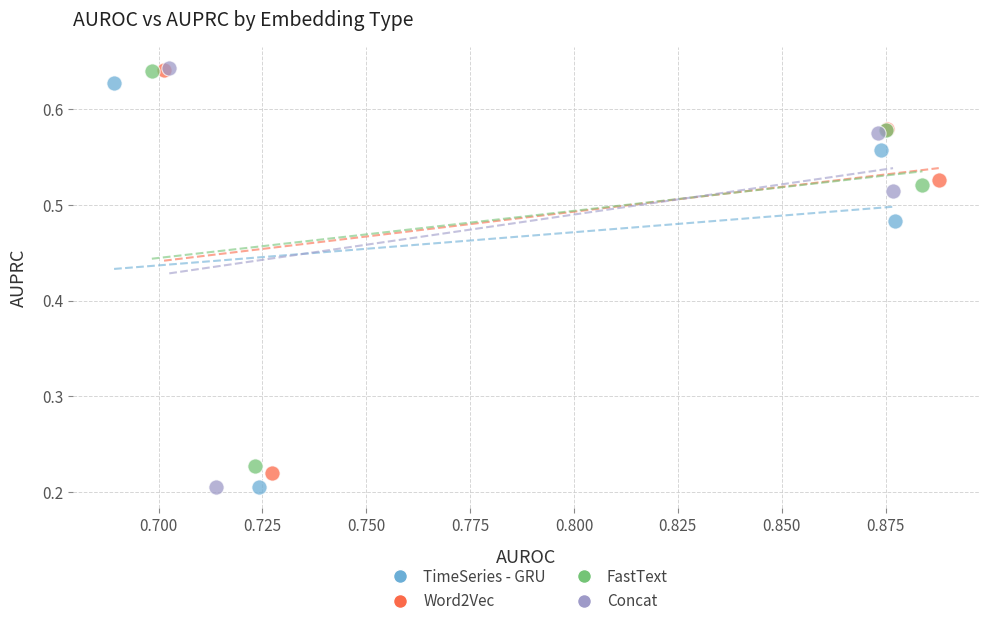

Which series has the widest spread of Y values?

Concat